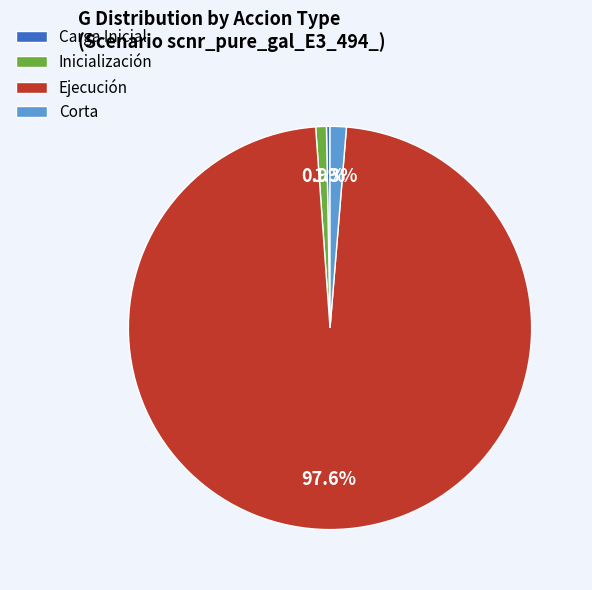

Is Inicialización the majority of the pie?

No